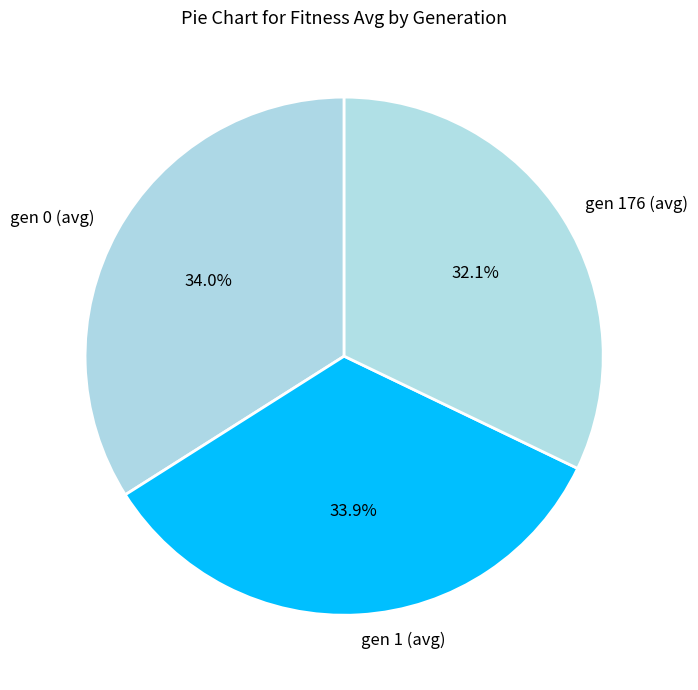

What percentage is NOT represented by gen 1 (avg)?

66.1%